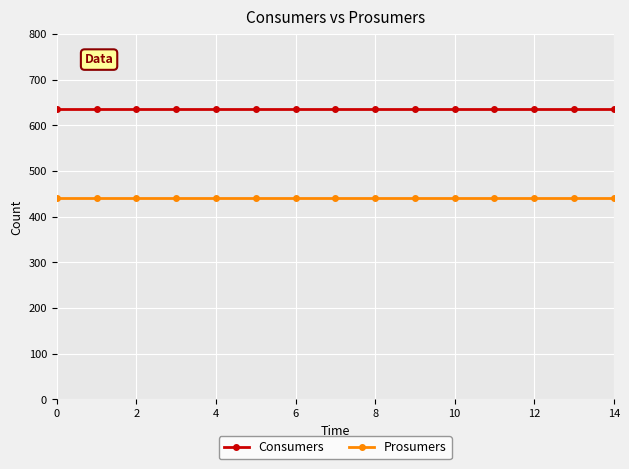

Rank the series by their average value, from lowest to highest.

Prosumers, Consumers